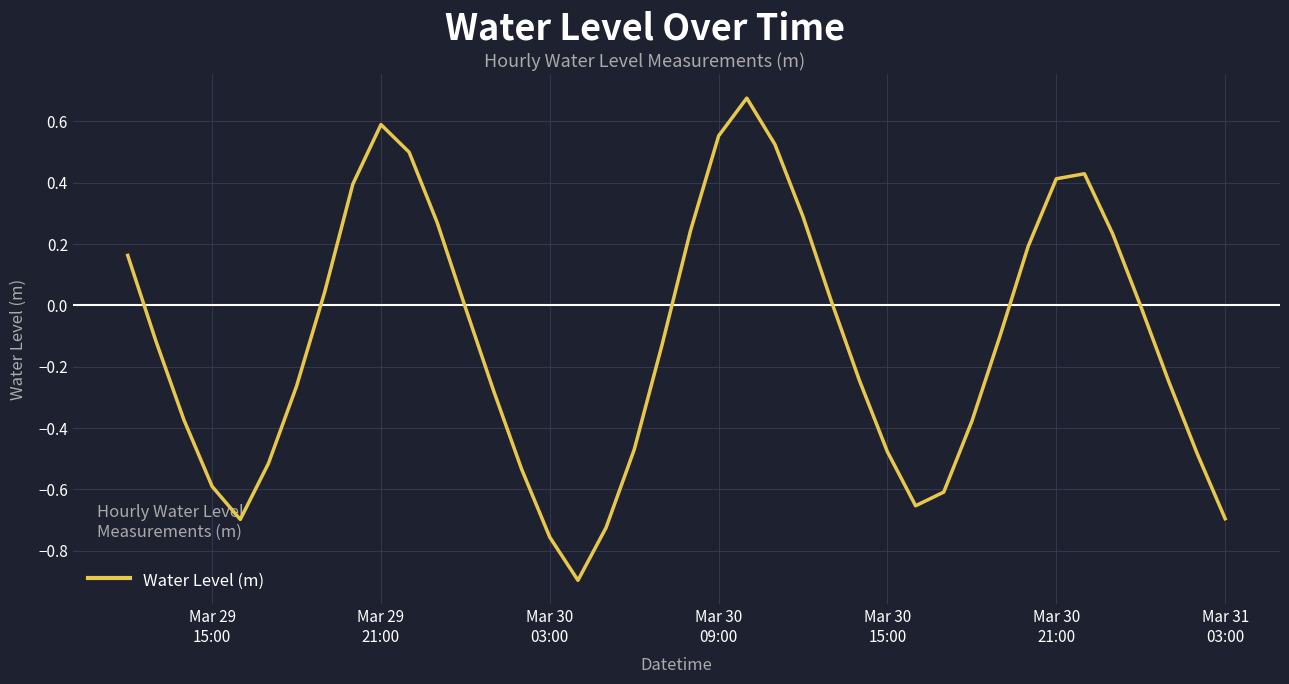

What is the smallest value displayed?

-0.9